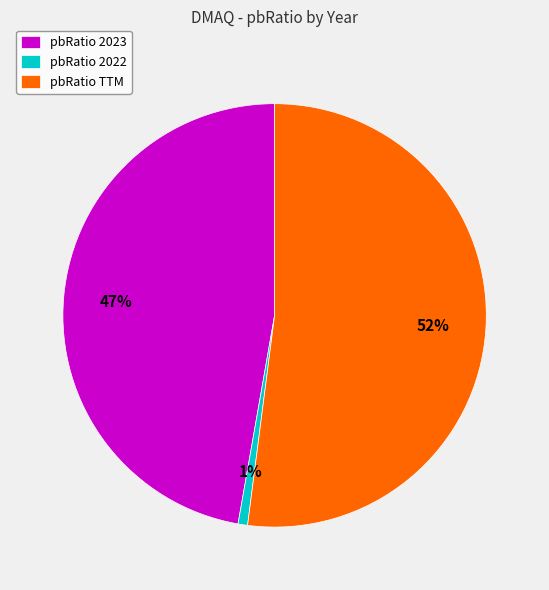

Which category has the biggest portion of the pie?

pbRatio TTM